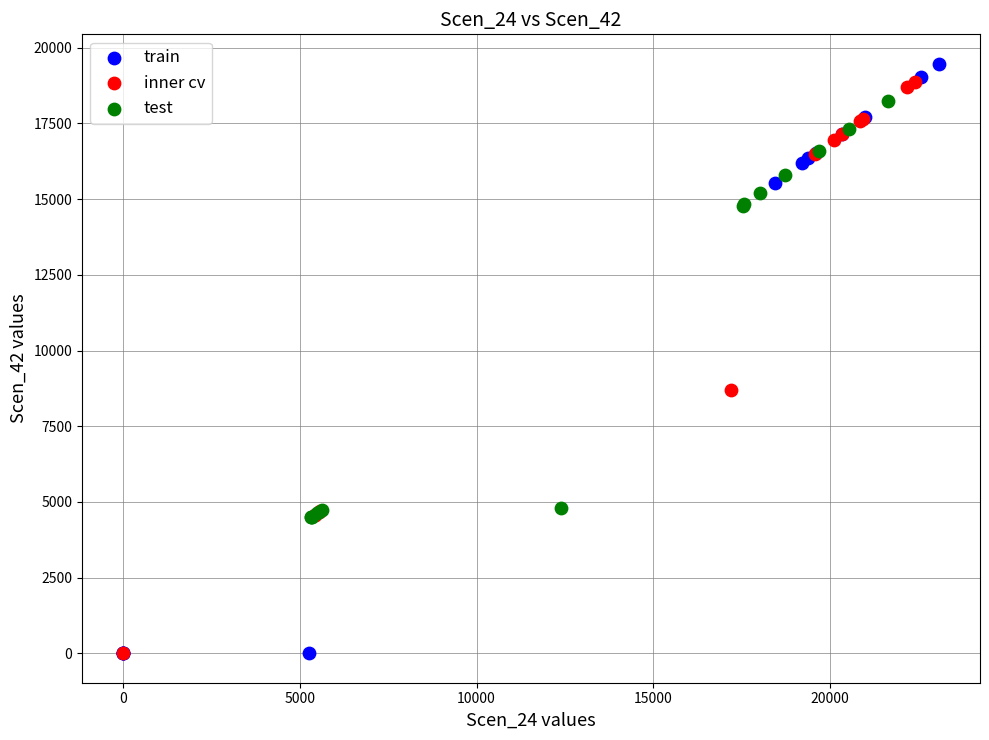

What are all the series names shown in the legend?

train, inner cv, test